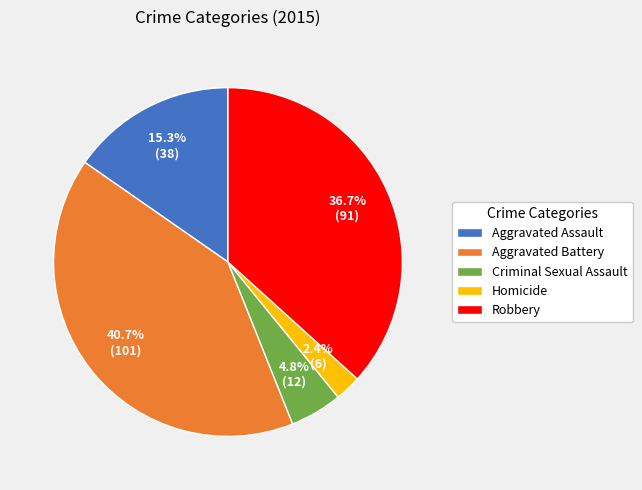

What percentage is NOT represented by Criminal Sexual Assault?

95.2%